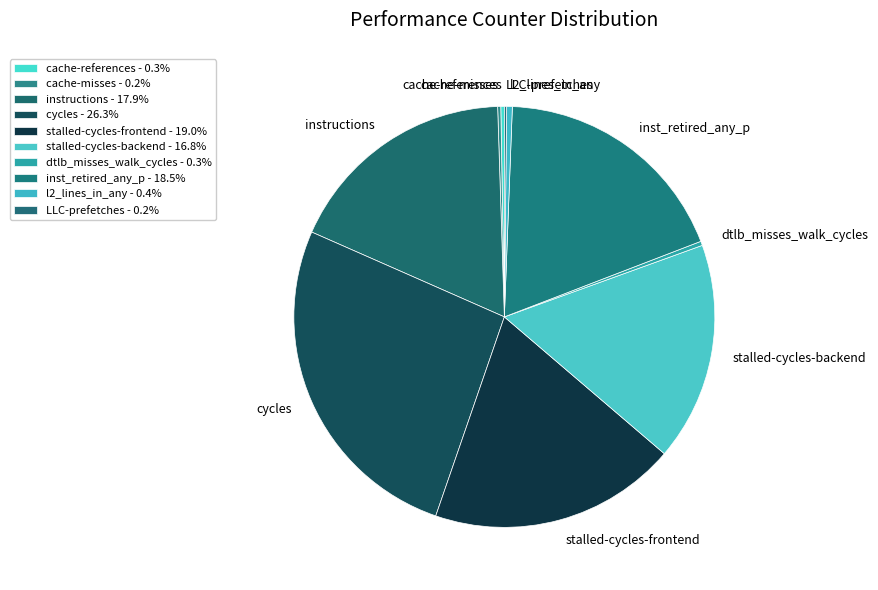

Between instructions and l2_lines_in_any, which is larger?

instructions